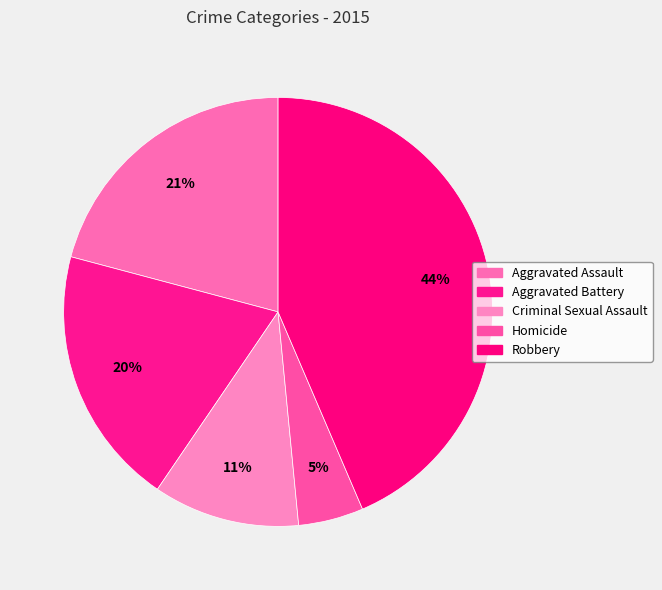

True or false: Homicide accounts for 5% of the total.

True